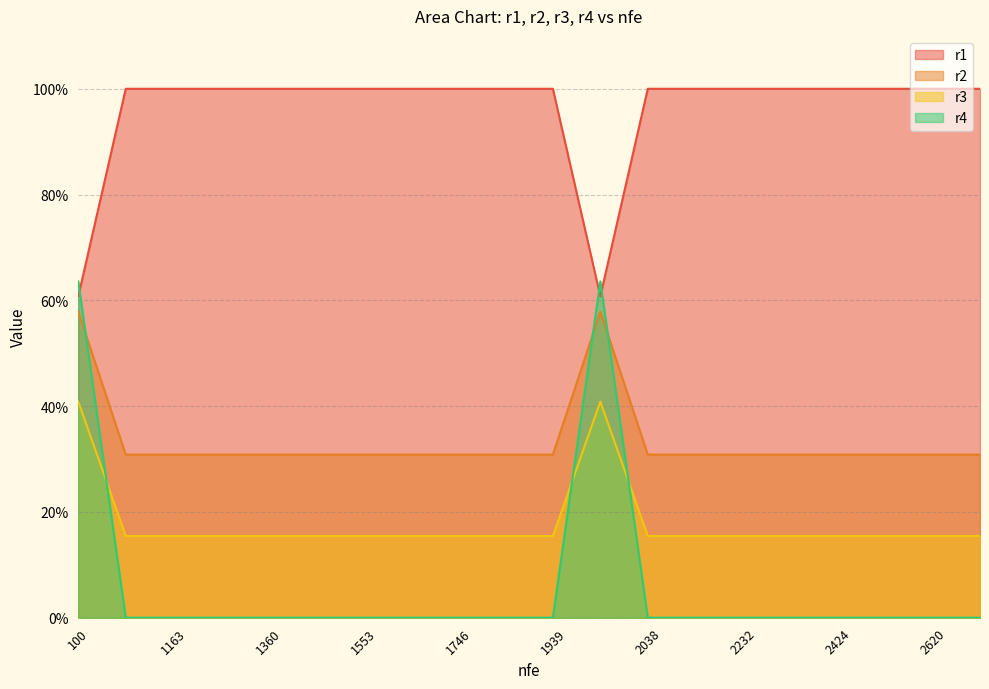

Is it true that r3 equals 0.3 at 1063?

True